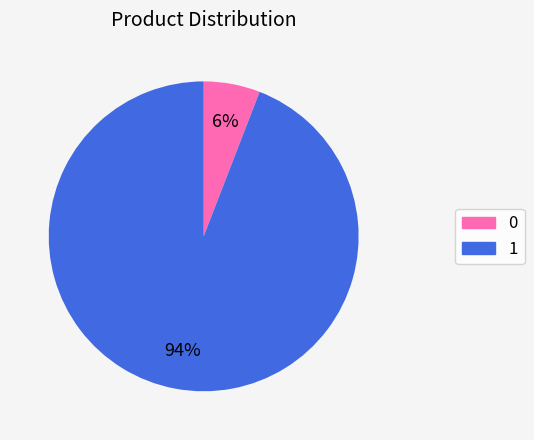

Combined, do 1 and 0 account for over 50%?

Yes